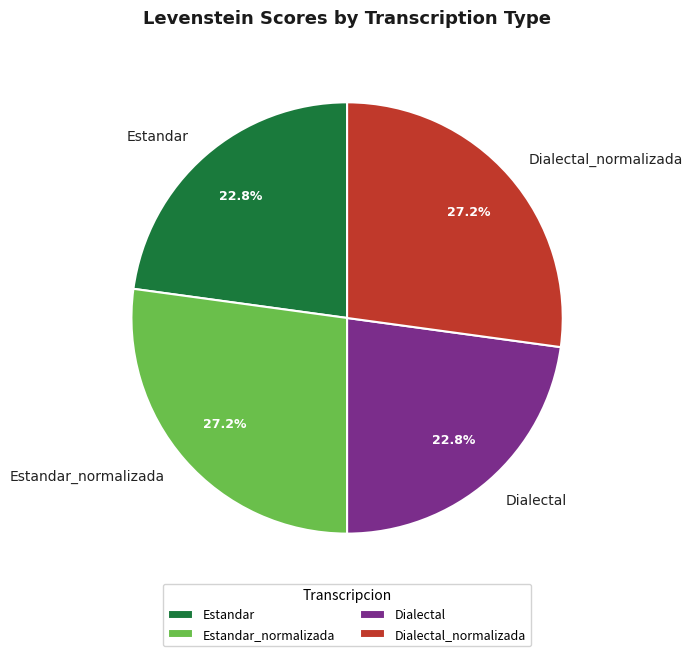

How many slices are in this pie chart?

4